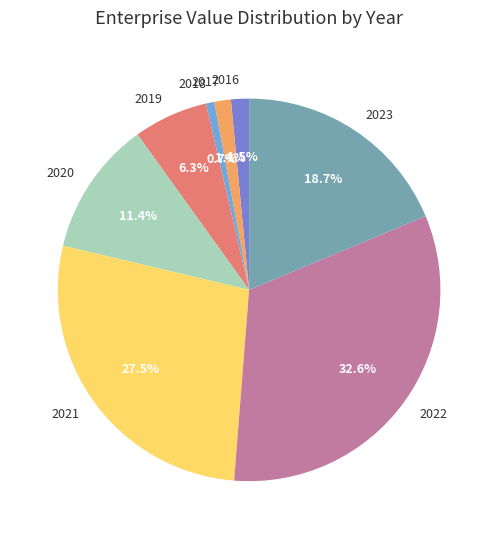

What is the total percentage of 2019 and 2016?

7.8%